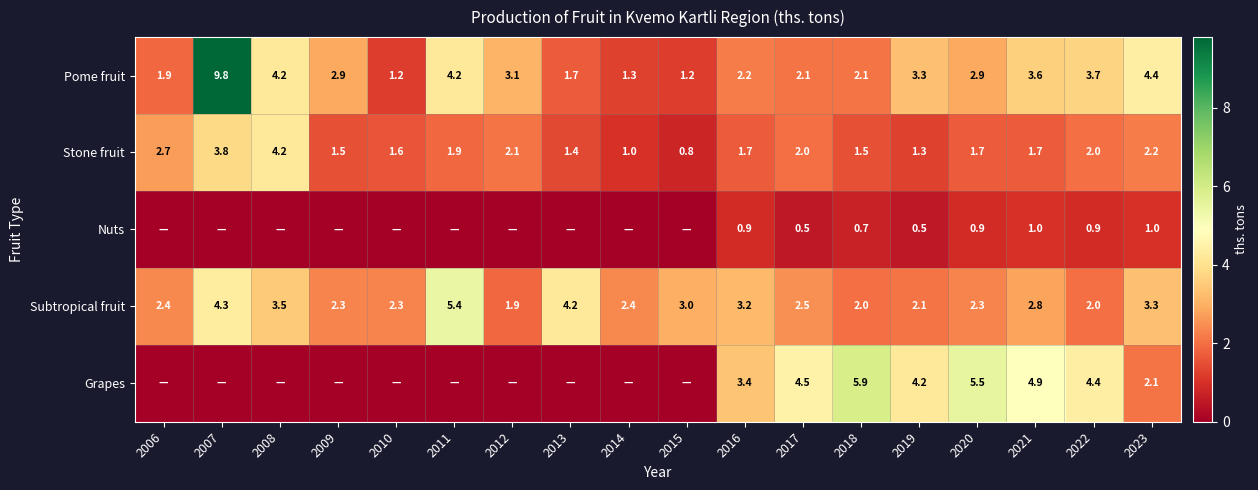

Between 2019 and 2012, which is larger?

2019